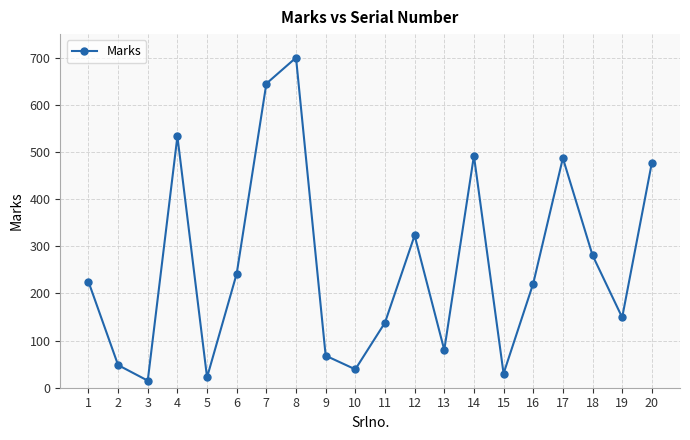

What is the change in value from 7 to 12?

-322